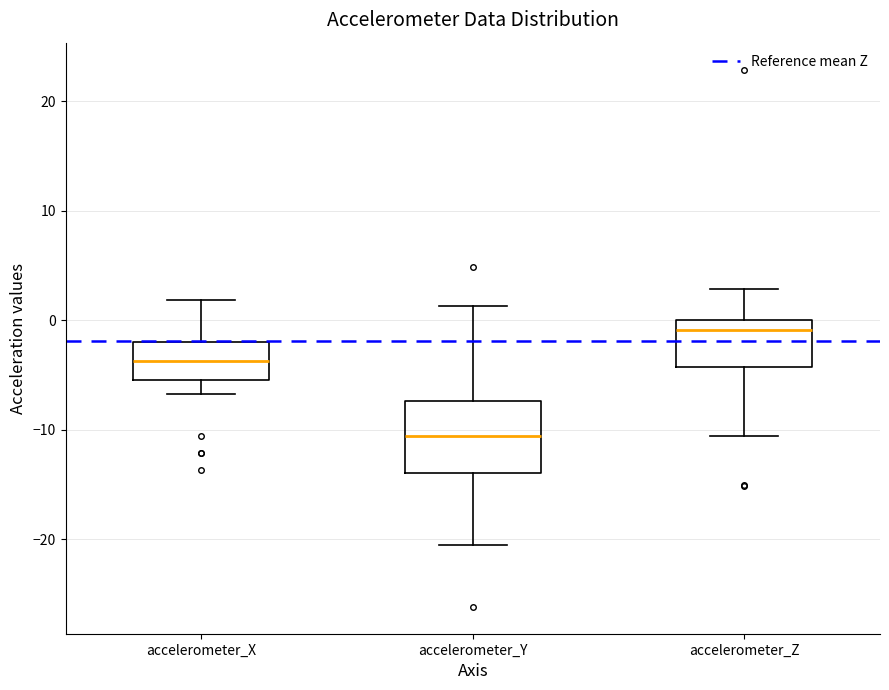

Reading left to right, transcribe this box plot: for each box, give where its median line is, the range the box spans, and where its two whiskers end, as read against the y-axis. The values are not printed on the chart, so give them approximately, as read against the axis.

accelerometer_X: median -4, box -5 to -2, whiskers -7 to 2
accelerometer_Y: median -11, box -14 to -7, whiskers -21 to 1
accelerometer_Z: median -1, box -4 to 0, whiskers -11 to 3